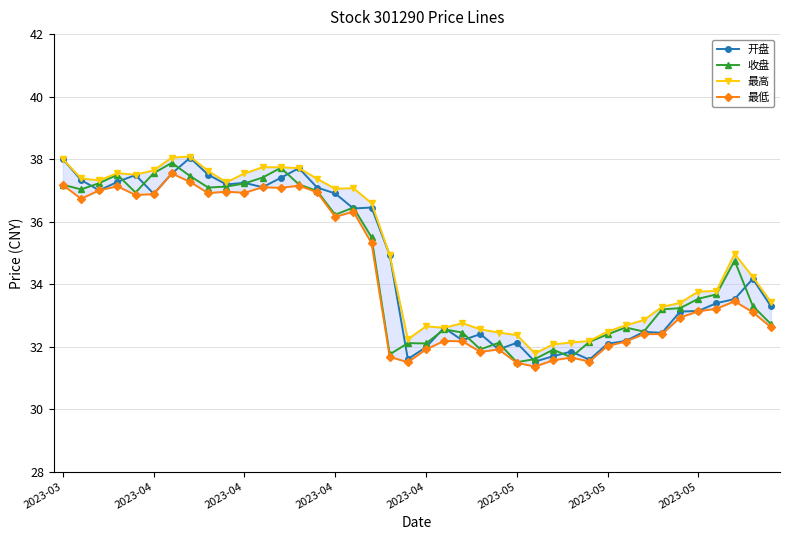

How many values in the 收盘 series exceed 33?

24